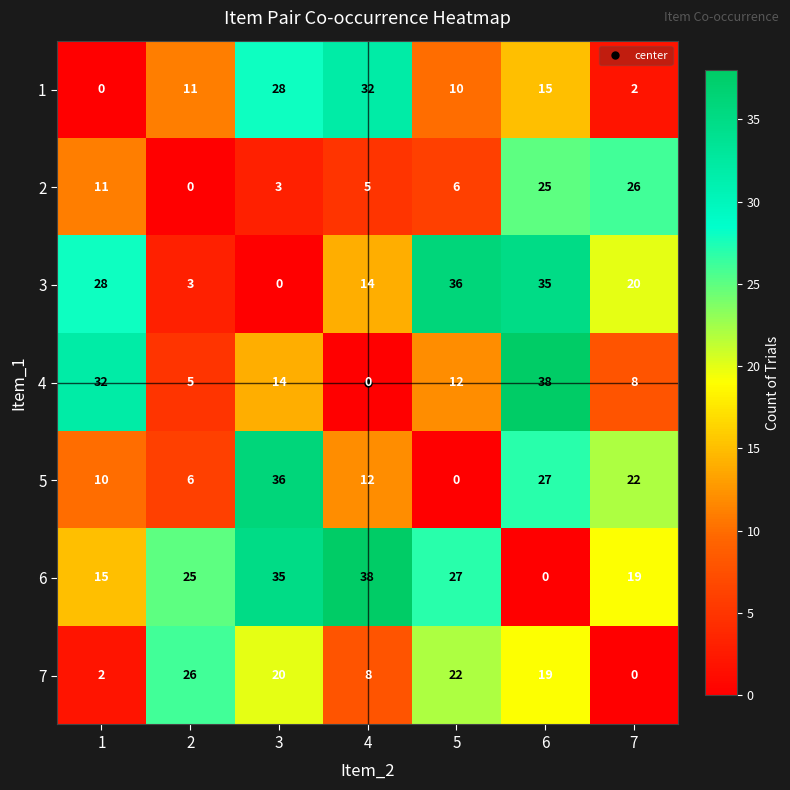

The value of 4 at 4 is 0. True or false?

True